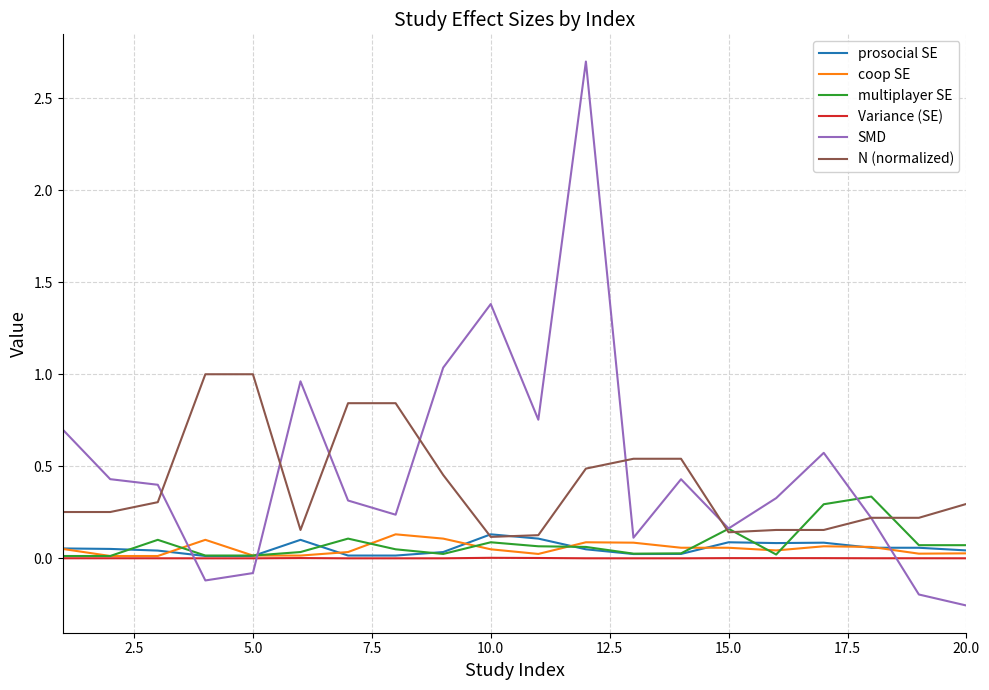

True or false: N (normalized) and Variance (SE) intersect in this chart.

False